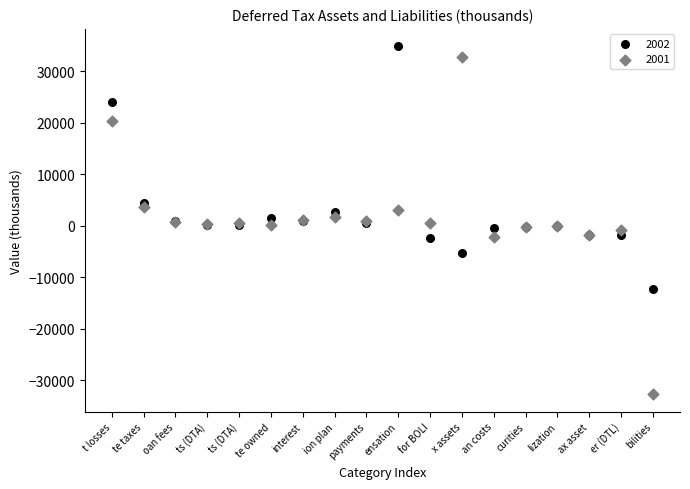

Which series has the largest Y range (max minus min)?

2001